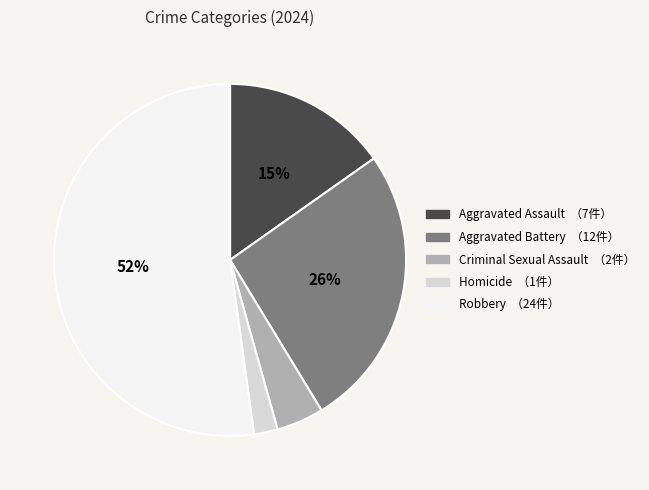

The Homicide slice represents 2% of the pie. True or false?

True